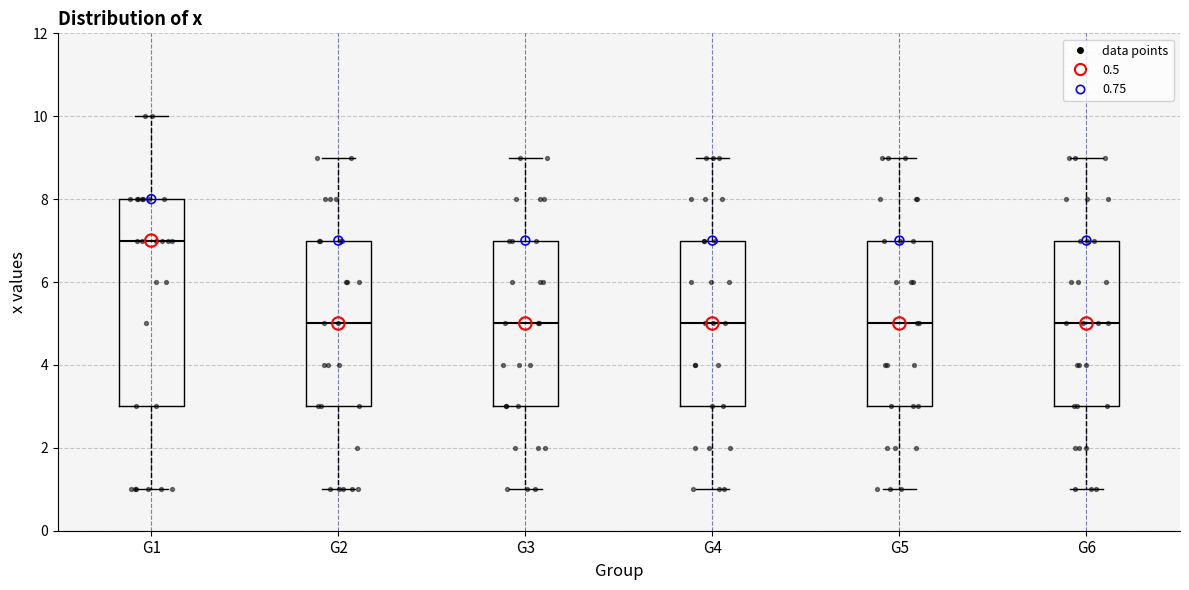

Which box is the tallest, from its lower edge to its upper edge?

G1